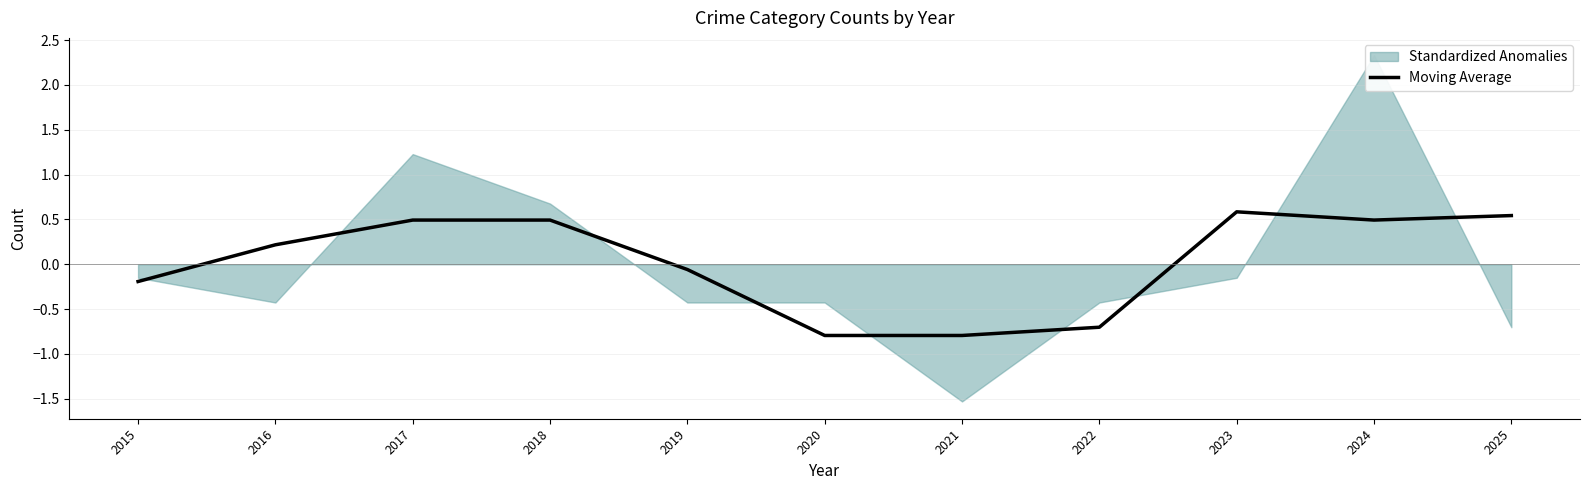

What is the minimum value for Moving Average?

-0.8